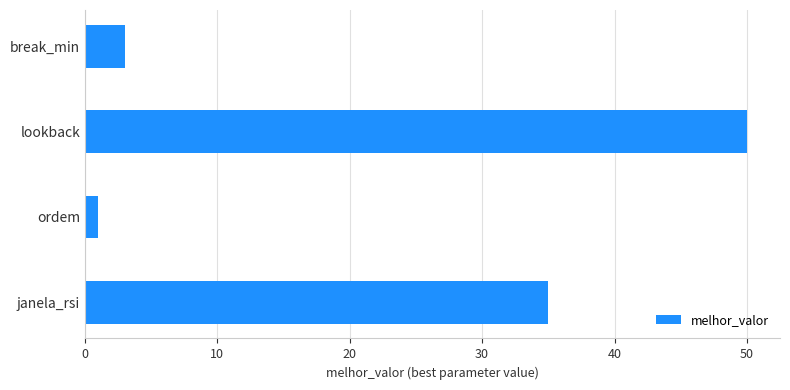

Where is the data nearest to the value 25?

janela_rsi